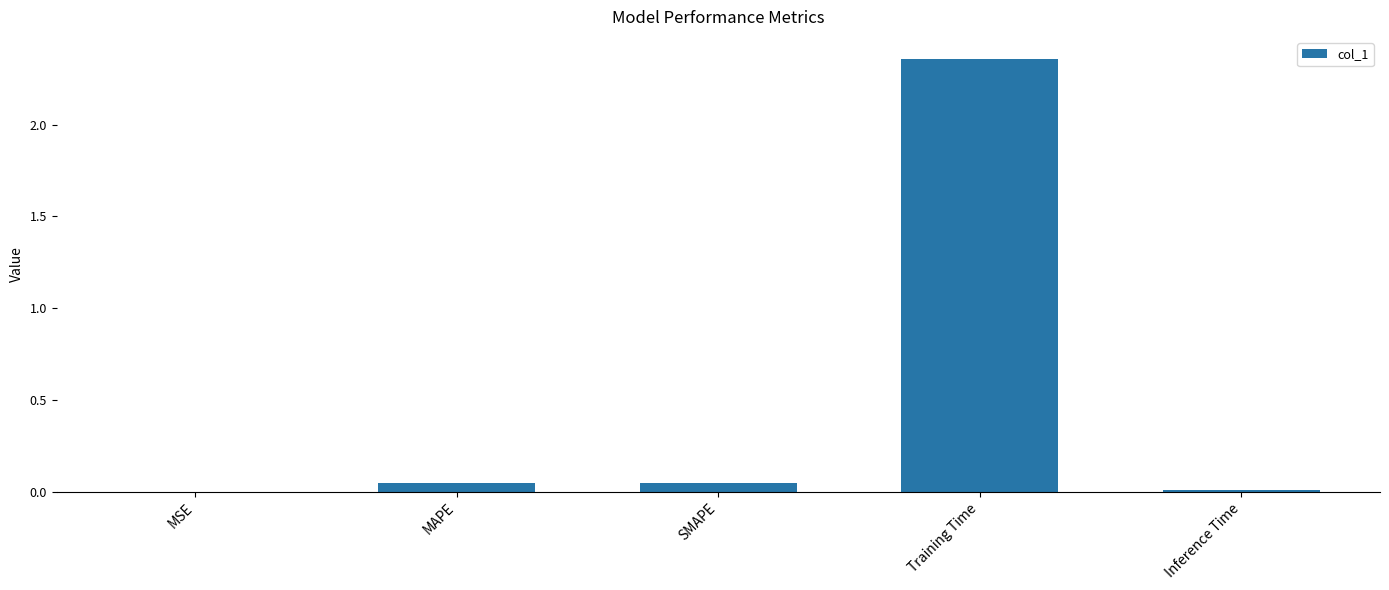

Between MSE and Training Time, which is larger?

Training Time